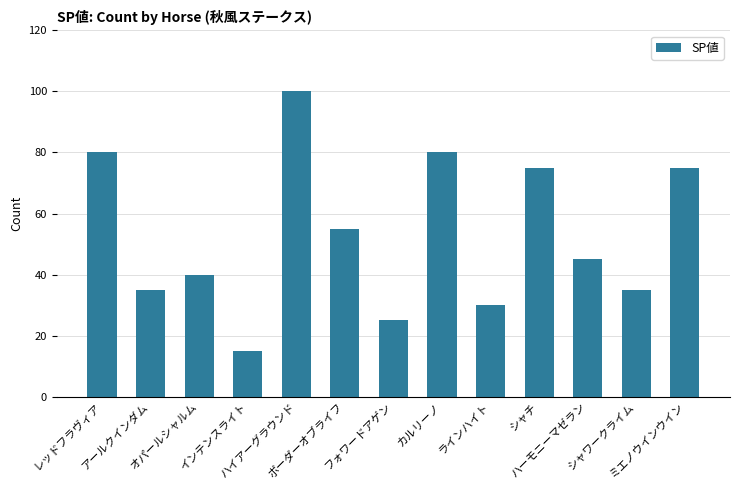

What is the difference between the maximum and minimum values?

85